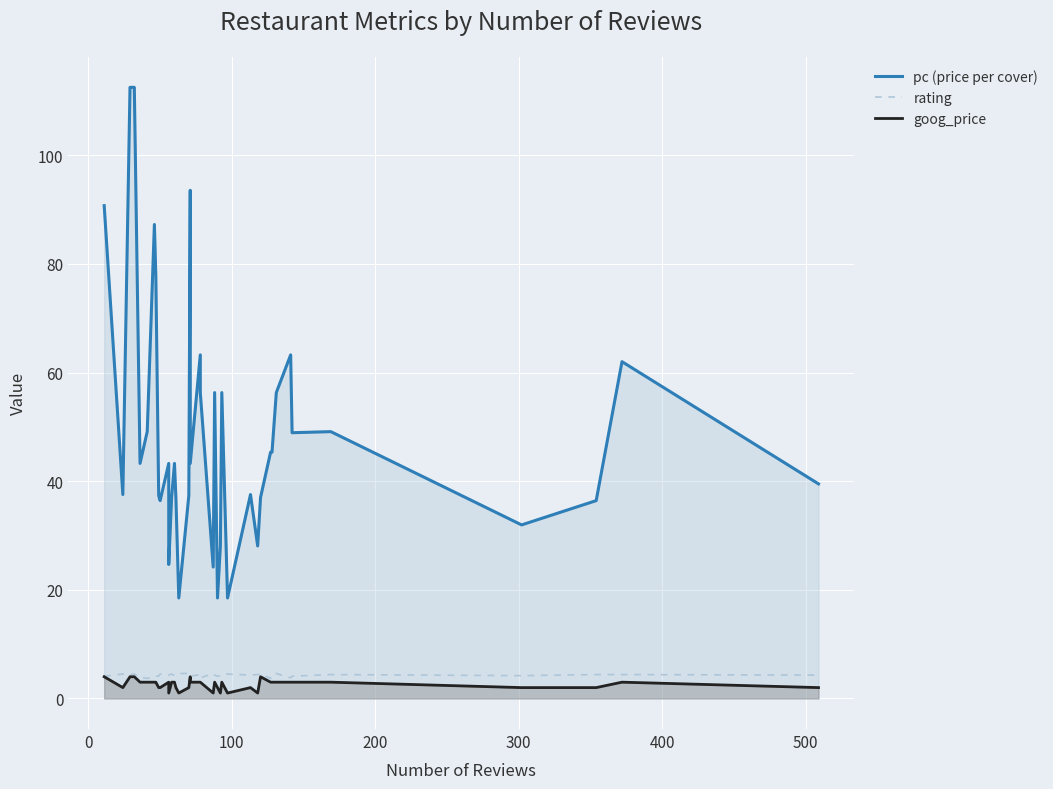

True or false: goog_price and rating cross at least once.

False